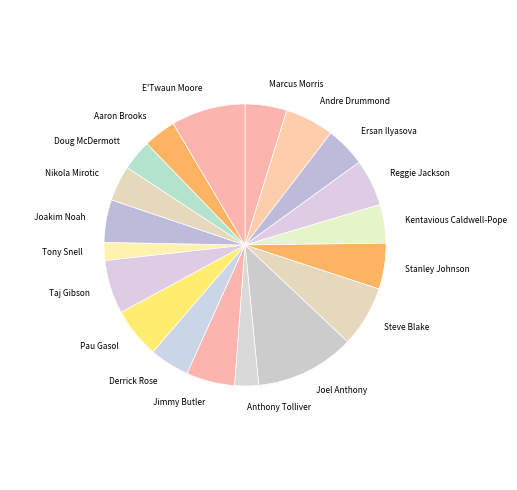

Approximately how many times larger is the value at Tony Snell compared to Pau Gasol?

0.4